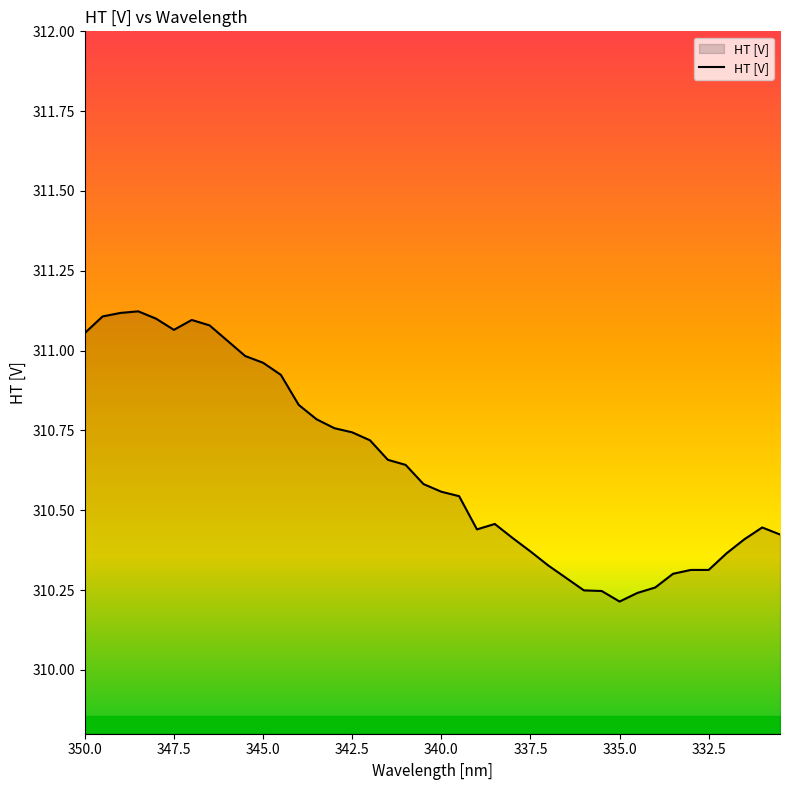

Does the chart display data point markers on the line(s)?

No